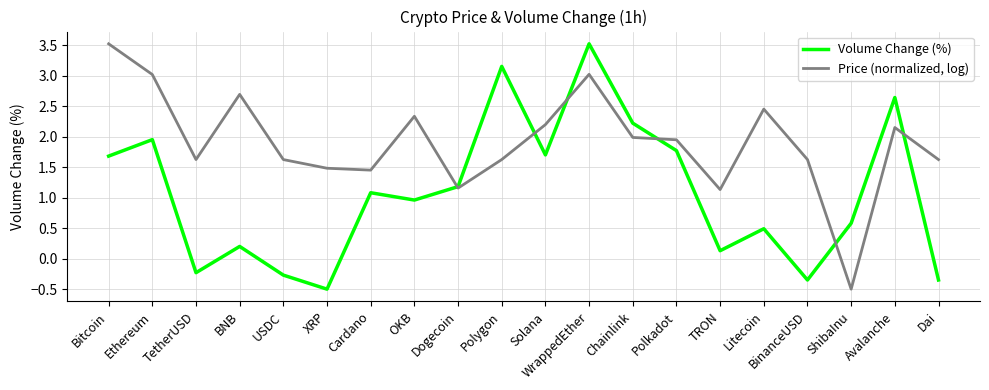

How many intersections are there between Volume Change (%) and Price (normalized, log)?

6